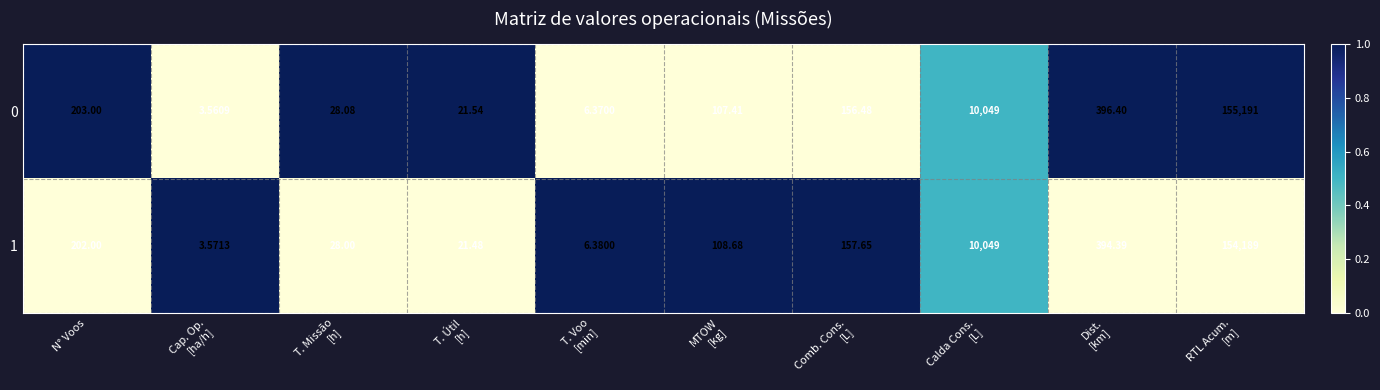

At Comb. Cons.
[L], list the series in order from largest to smallest.

1, 0